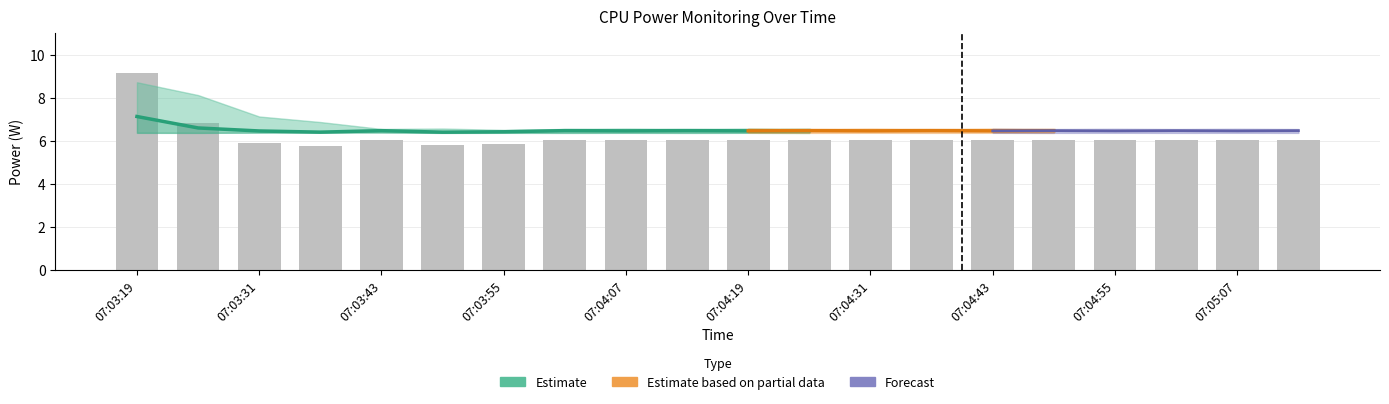

How many groups of bars are there?

20